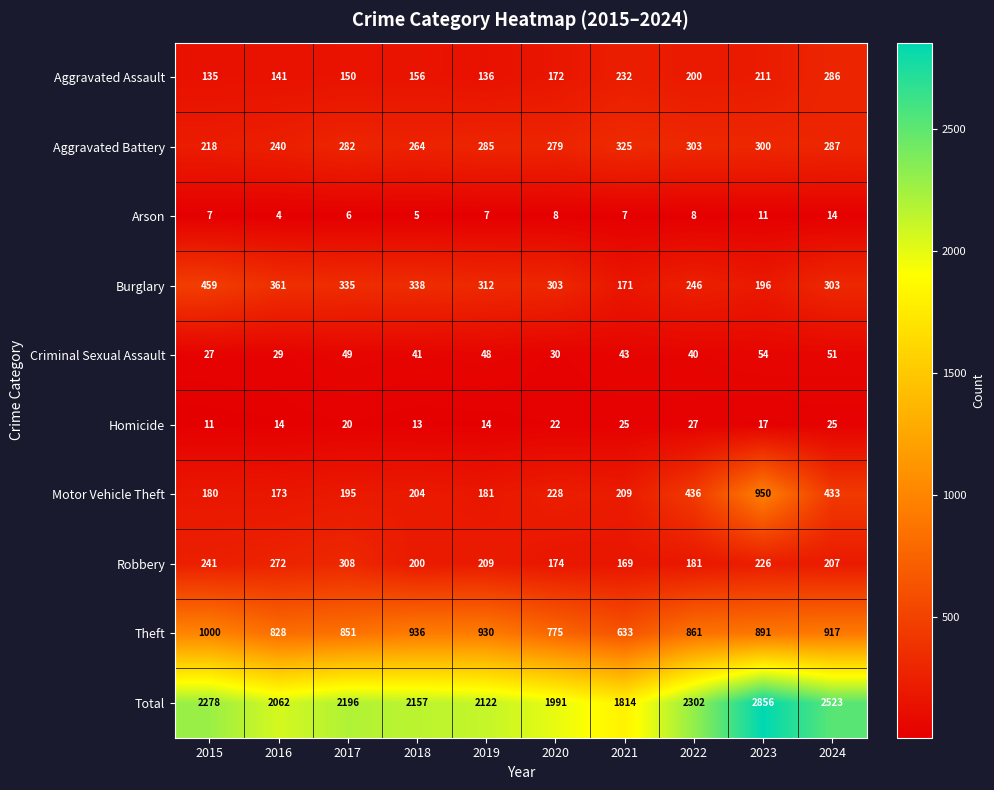

Where does the Criminal Sexual Assault series first go above 43?

2017